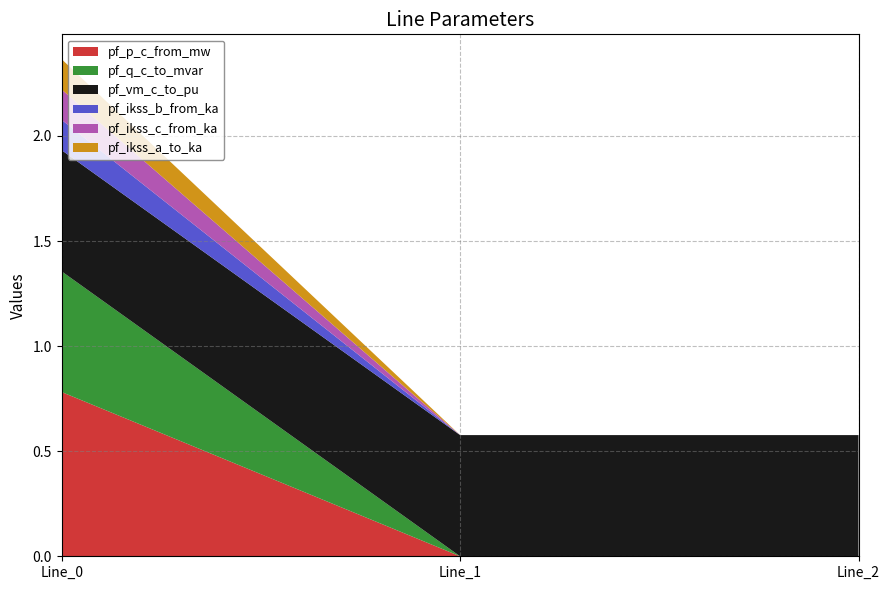

Reading right to left, what are all the values shown in this chart?

pf_p_c_from_mw: 0.0	0.0	0.8
pf_q_c_to_mvar: 0.0	0.0	0.6
pf_vm_c_to_pu: 0.6	0.6	0.6
pf_ikss_b_from_ka: 0.0	0.0	0.1
pf_ikss_c_from_ka: 0.0	0.0	0.1
pf_ikss_a_to_ka: 0.0	0.0	0.1